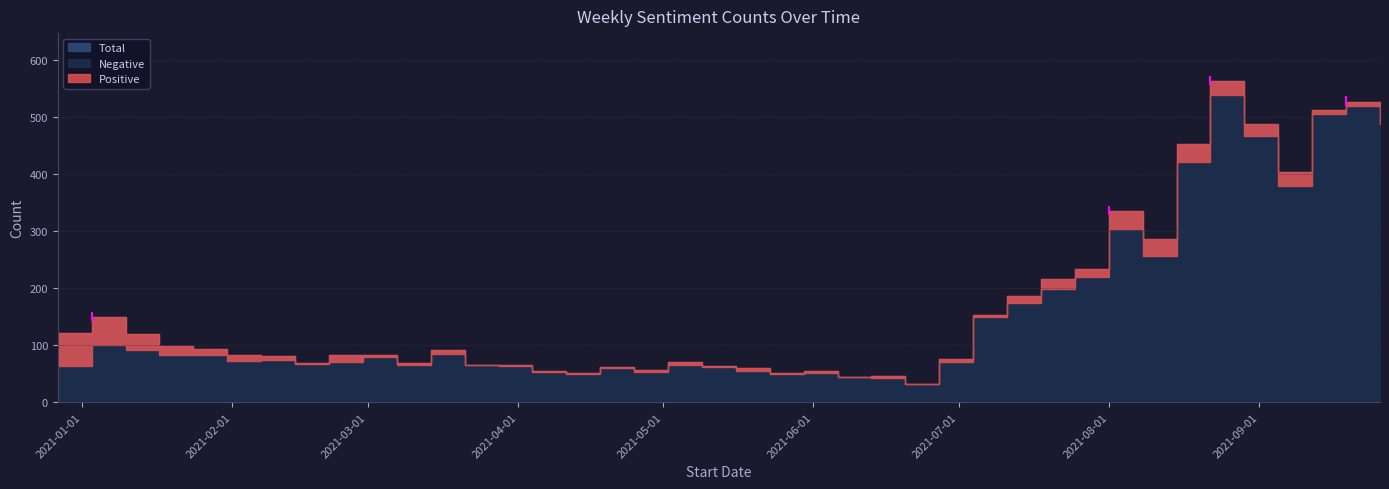

True or false: Negative and Total intersect in this chart.

False